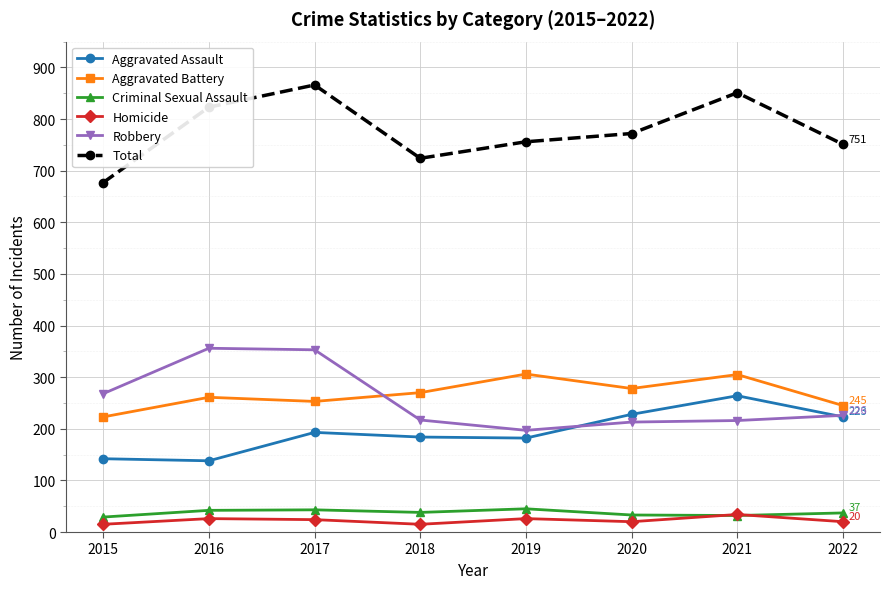

Where is the first local minimum for Homicide?

2018